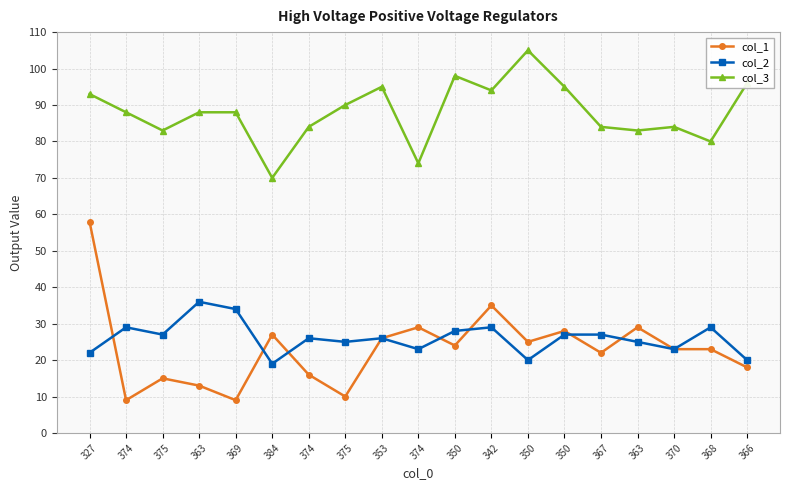

What is the sum of the col_2 values at 353 and 350?

53